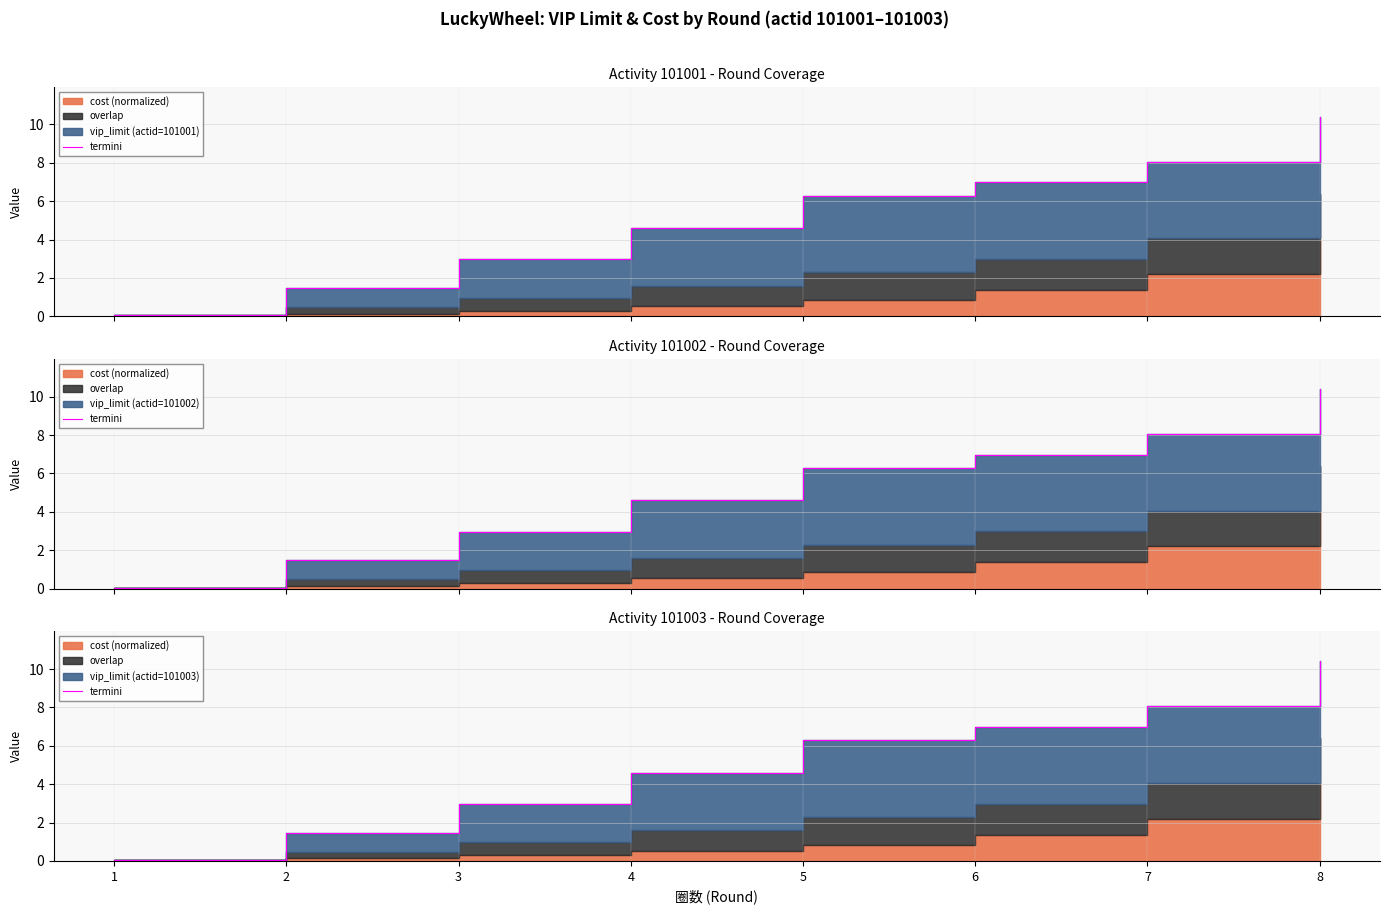

What is the change in value from 2 to 7?

+6.6